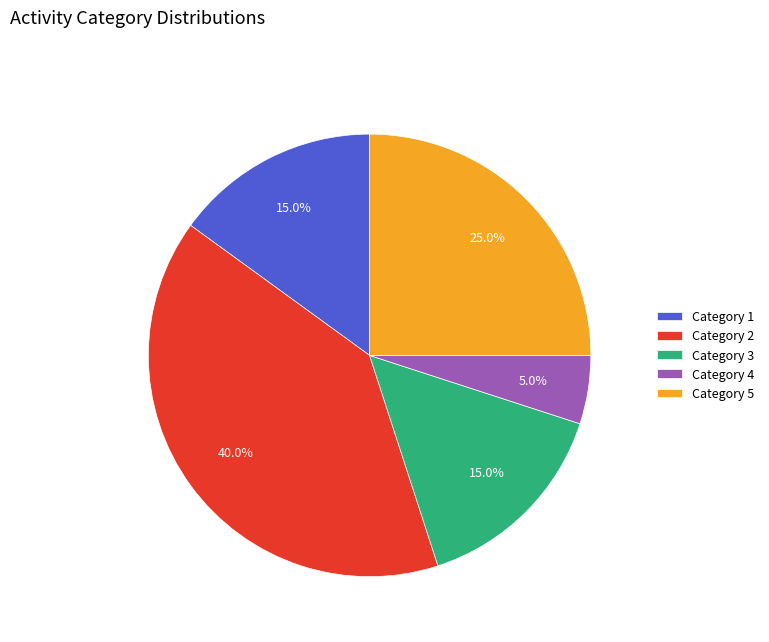

What is the smallest slice in the pie chart?

Category 4